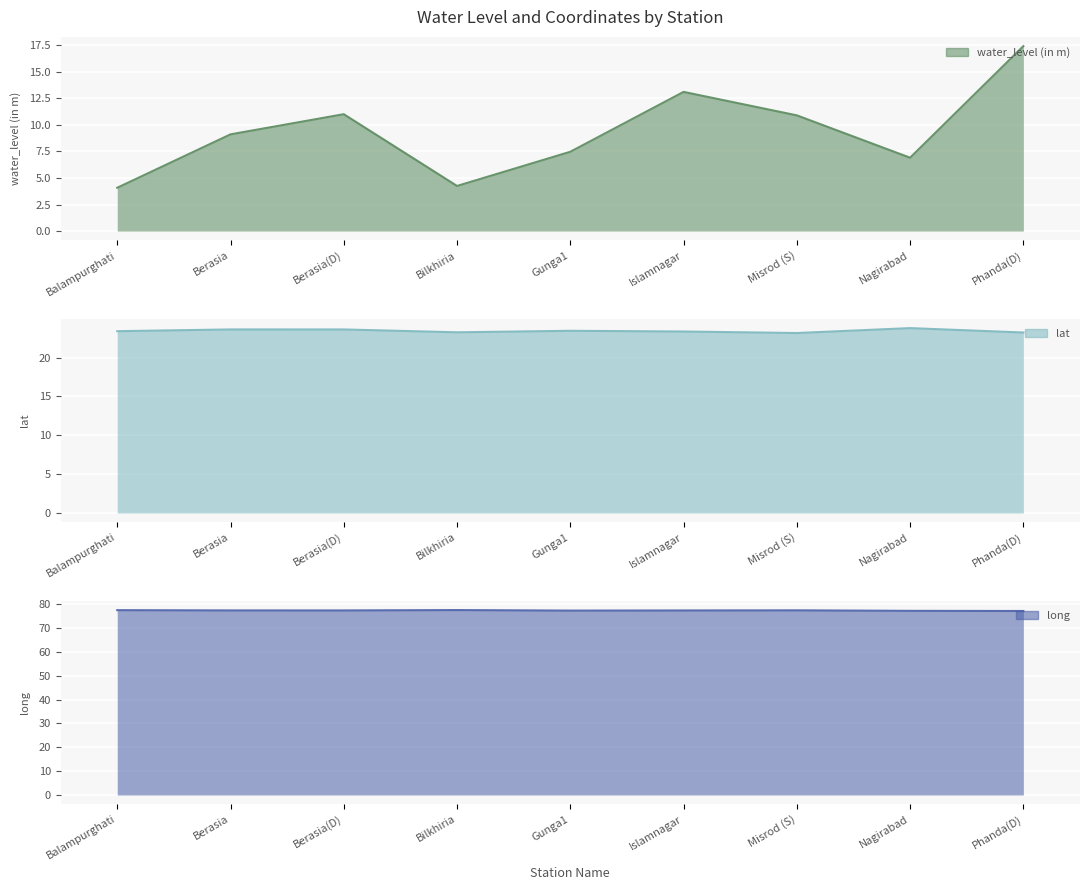

What is the average value of the water_level (in m) series?

9.4